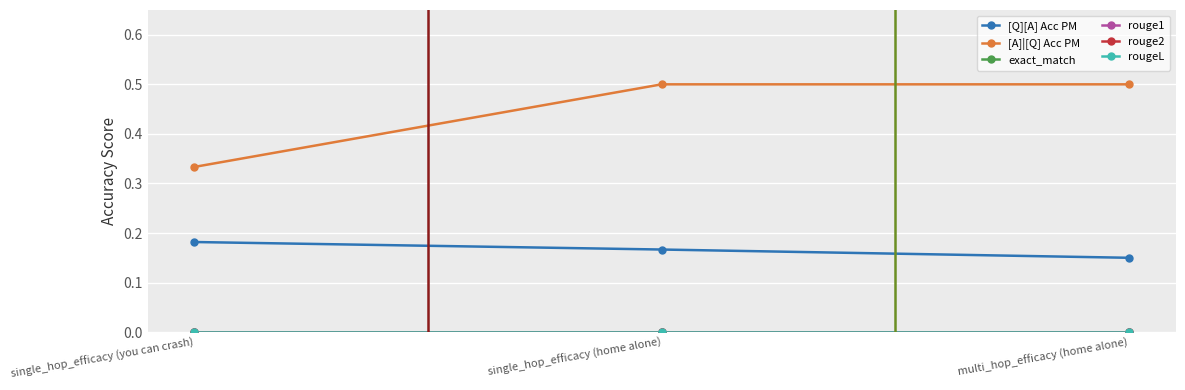

At which category does the chart reach its peak across all series?

single_hop_efficacy (home alone)